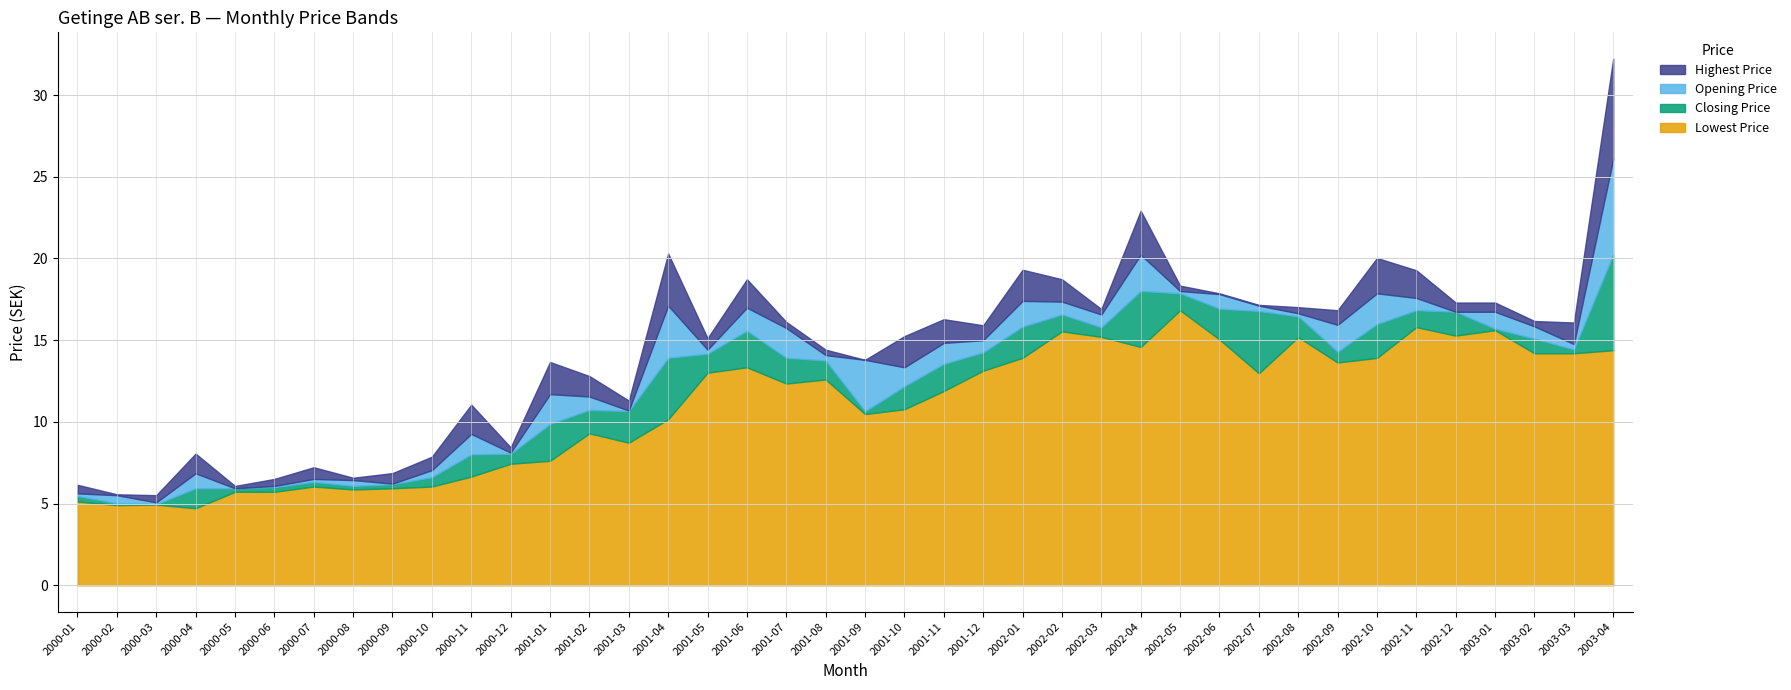

What is the maximum value for Lowest Price?

16.8